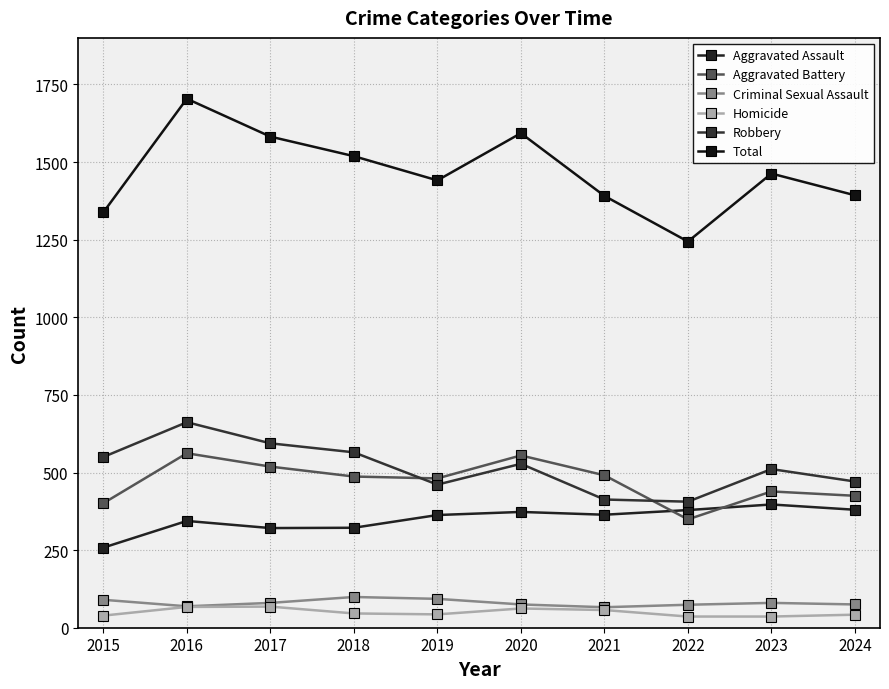

How many data points does each series have?

10